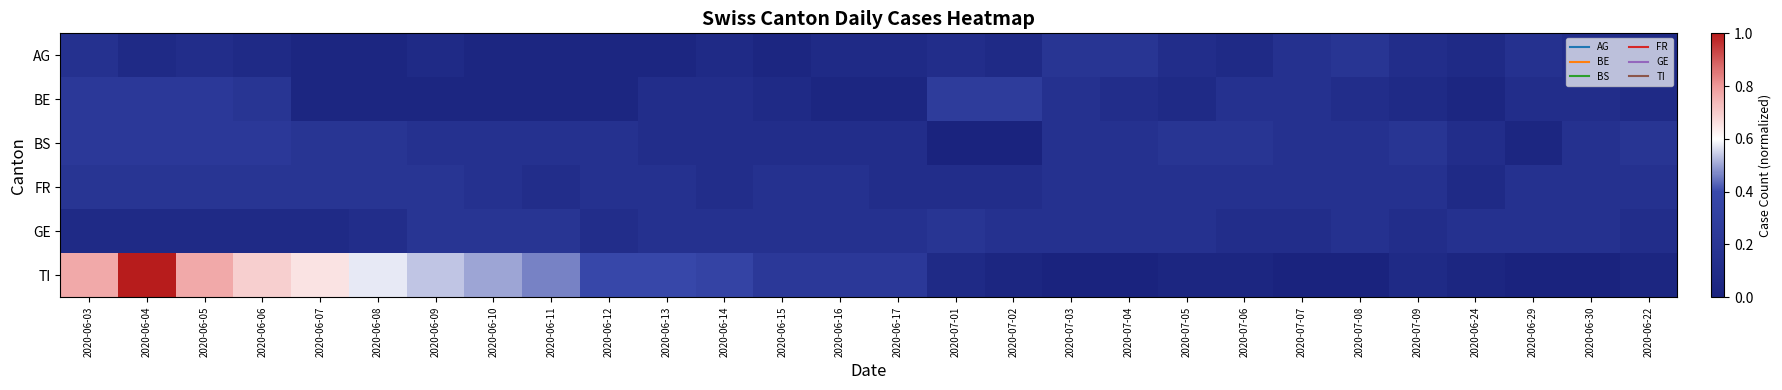

What is the total value across all series at 2020-07-03?

0.8